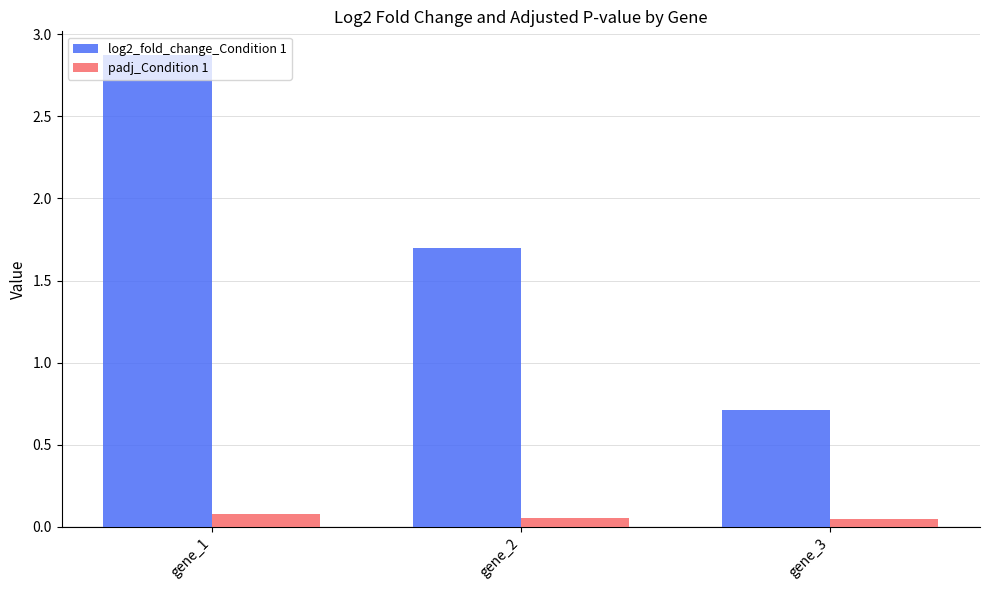

The log2_fold_change_Condition 1 series shows 1.7 at gene_1. True or false?

False